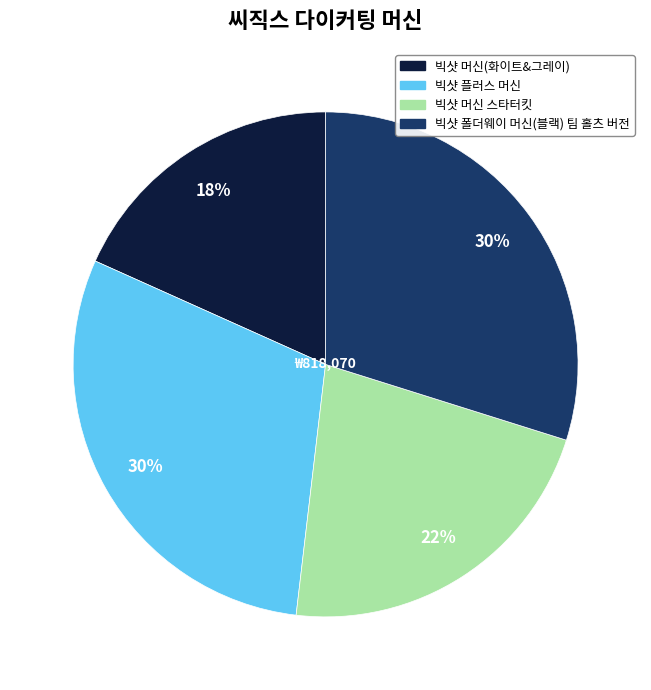

Does 빅샷 폴더웨이 머신(블랙) 팀 홀츠 버전 account for over 50% of the chart?

No